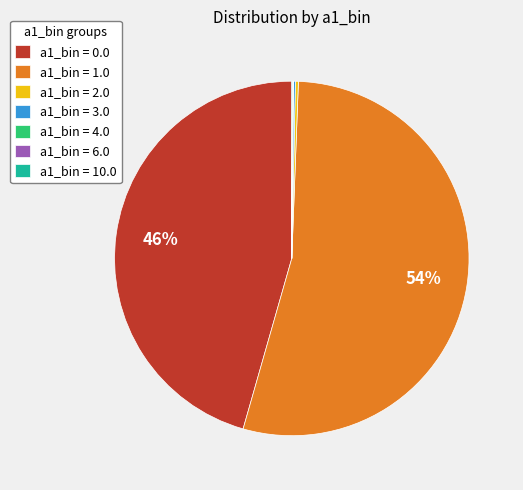

To the nearest percent, what is the difference between the largest and smallest slice percentages?

54%